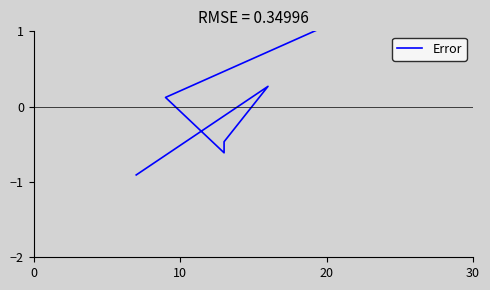

True or false: there are more than 0 points higher than both neighbors.

True